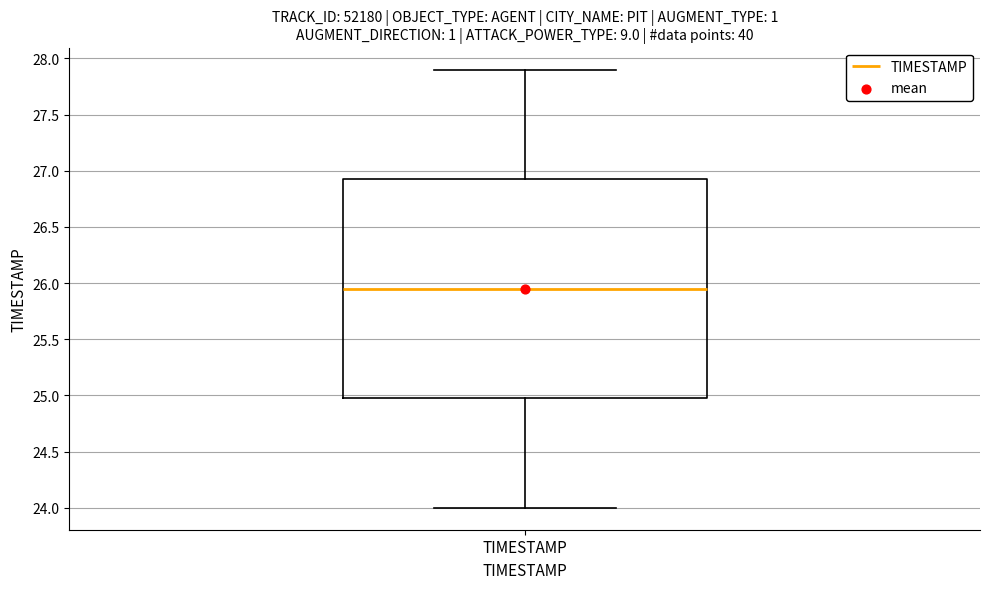

Read this box plot against the y-axis: the position of the median line, the range covered by the box, and the ends of both whiskers. The values are not printed on the chart, so give them approximately, as read against the axis.

median 25.95, box 25.00 to 26.95, whiskers 24.00 to 27.90